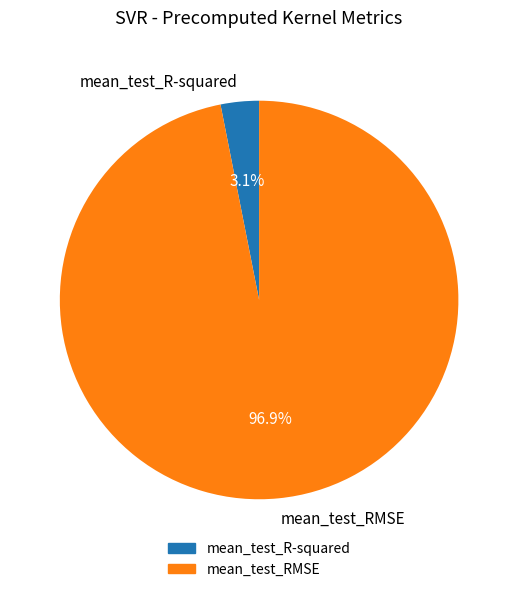

Rank the categories by value from lowest to highest.

mean_test_R-squared, mean_test_RMSE